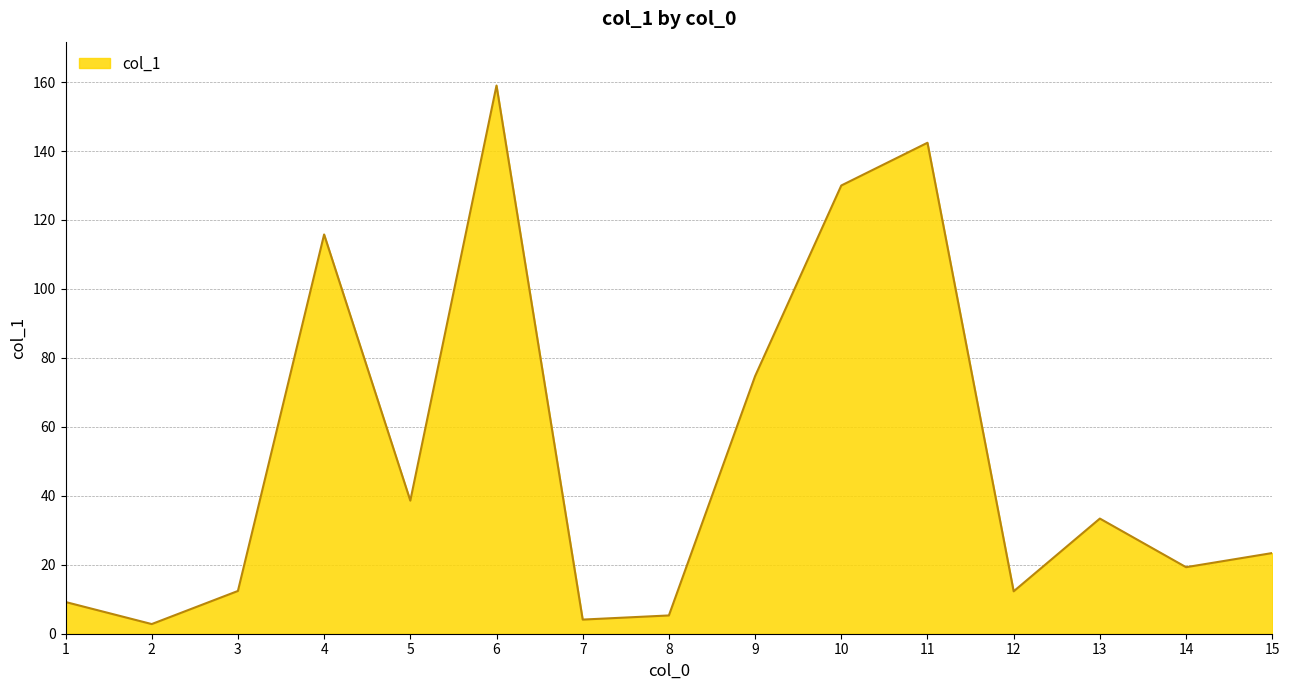

Where does the data first go above 23?

4